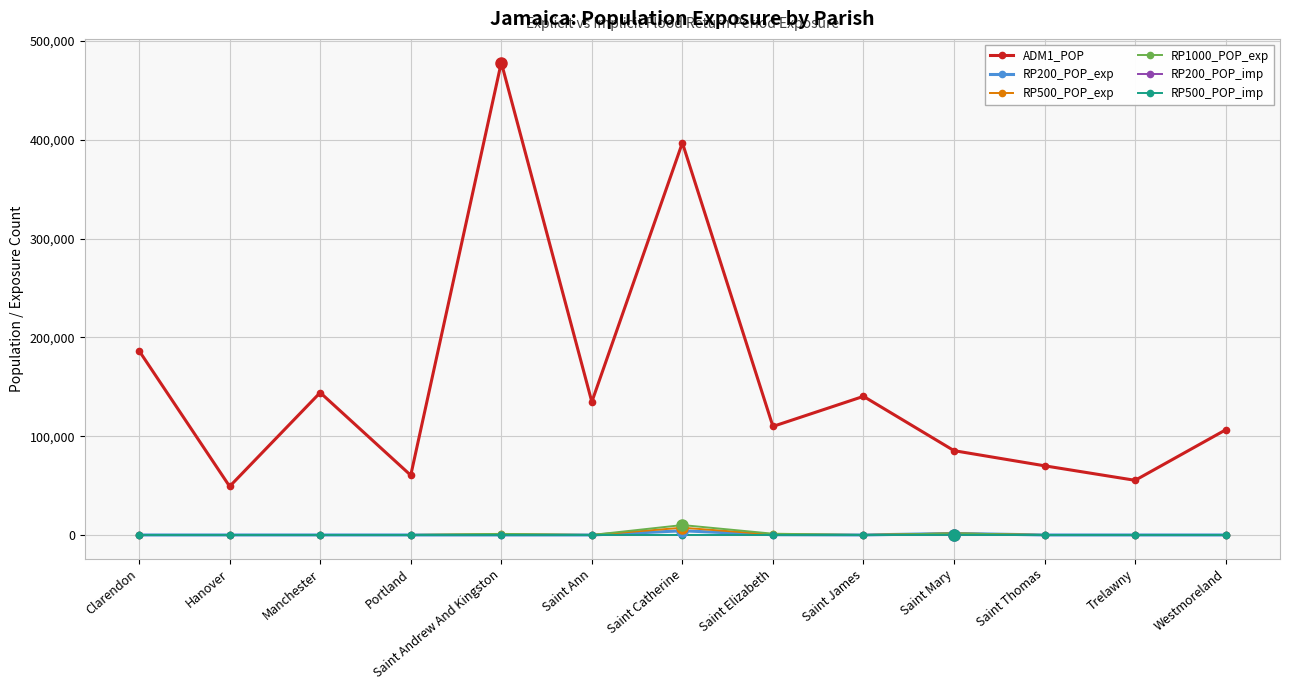

Which series has the widest spread of values?

ADM1_POP